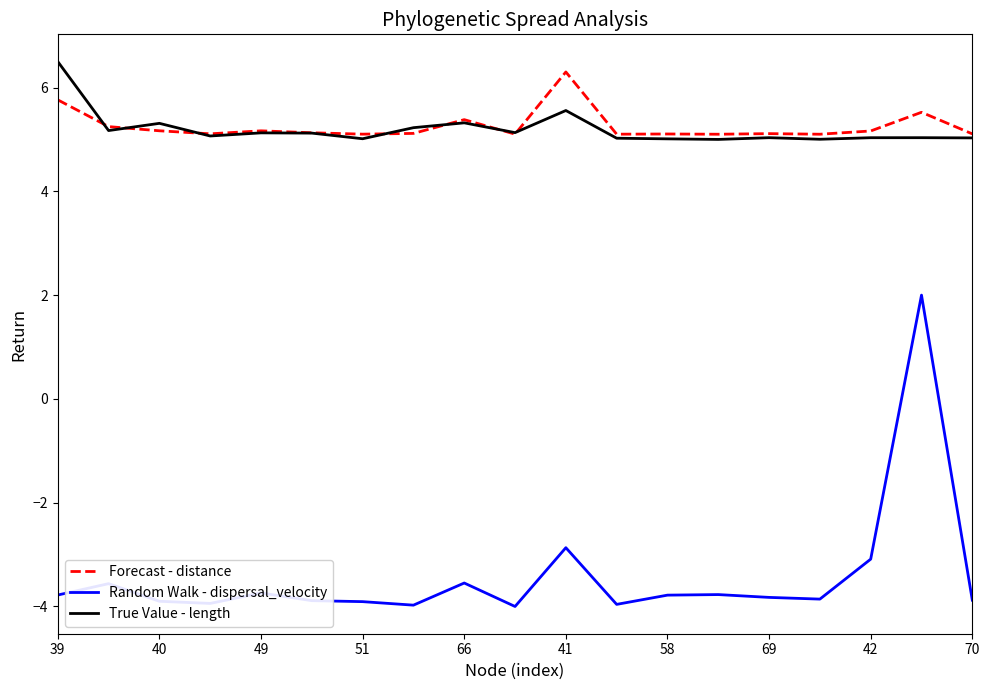

What is the maximum value for True Value - length?

6.5